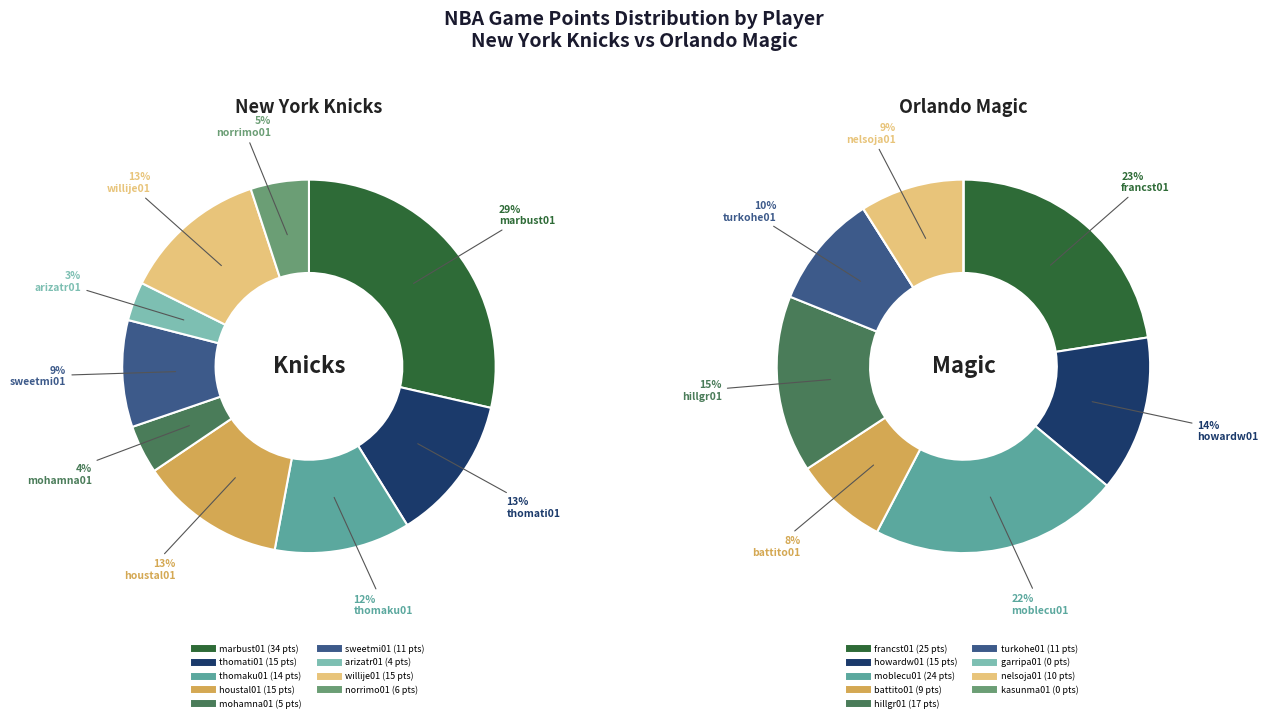

To the nearest percent, what is the average slice percentage?

11%